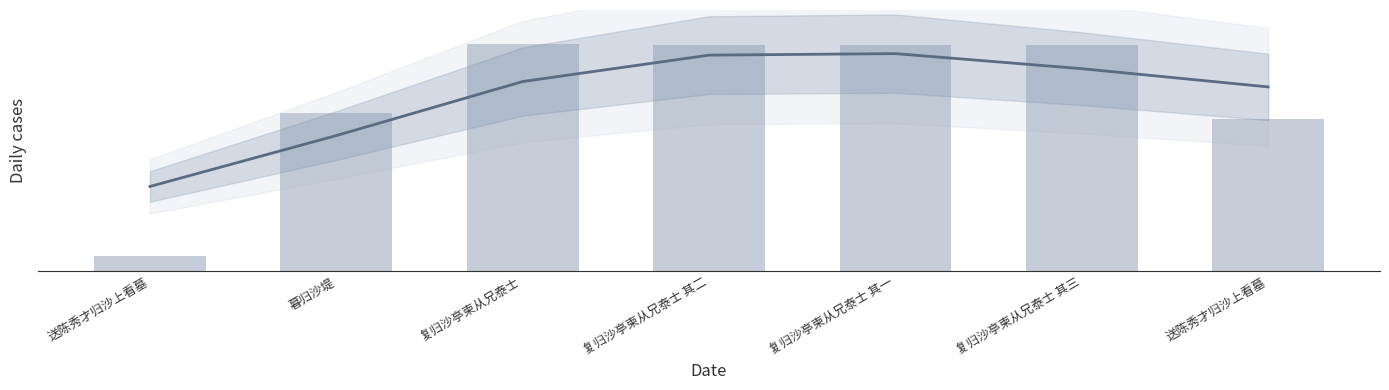

Does the chart contain stacked bars?

No